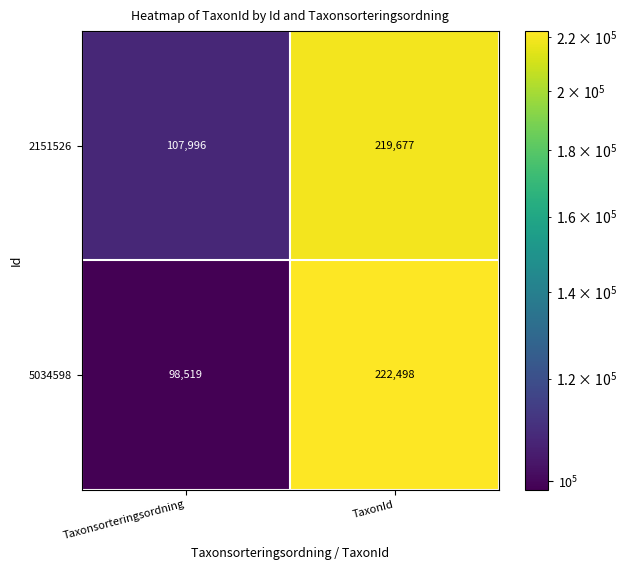

What is the difference between the highest and lowest values at TaxonId?

2821